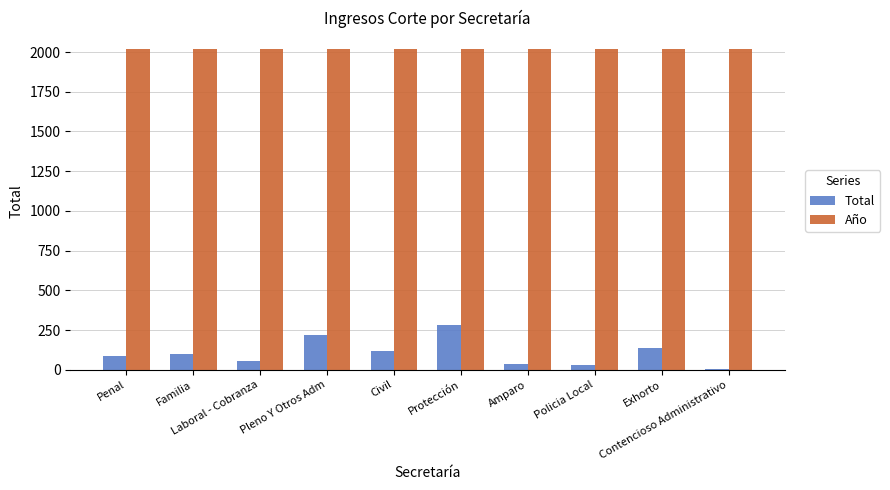

How many series are shown in this chart?

2